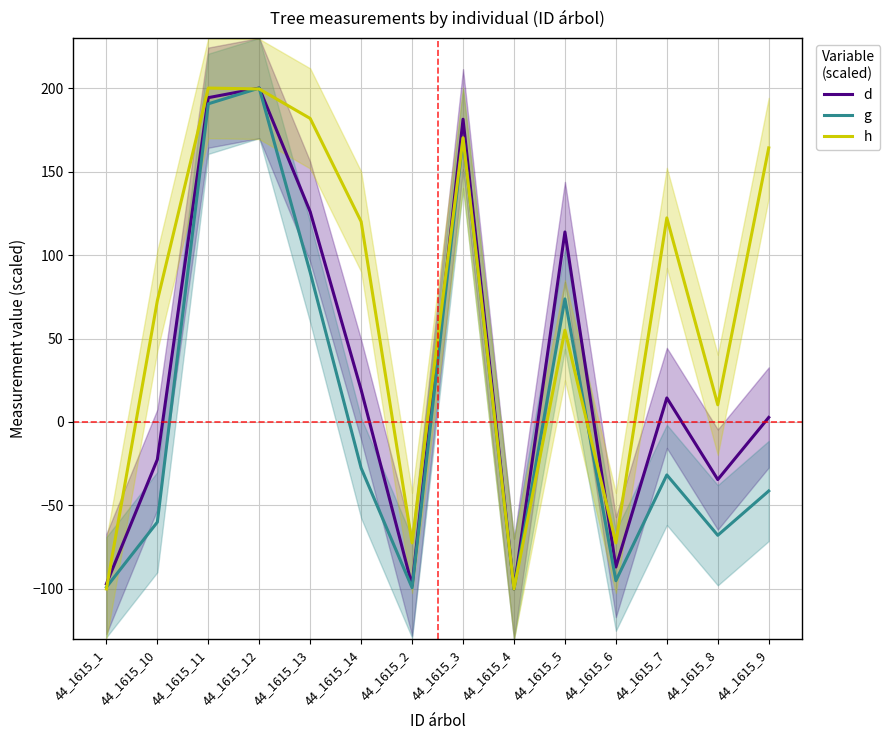

Reading right to left, list all the values displayed in this chart.

d: 44_1615_9=2.7	44_1615_8=-34.5	44_1615_7=14.4	44_1615_6=-86.9	44_1615_5=113.8	44_1615_4=-100.0	44_1615_3=181.4	44_1615_2=-98.0	44_1615_14=19.3	44_1615_13=125.9	44_1615_12=200.0	44_1615_11=194.3	44_1615_10=-22.5	44_1615_1=-97.0
g: 44_1615_9=-41.3	44_1615_8=-67.9	44_1615_7=-31.7	44_1615_6=-95.1	44_1615_5=73.7	44_1615_4=-100.0	44_1615_3=169.9	44_1615_2=-99.3	44_1615_14=-27.6	44_1615_13=89.6	44_1615_12=200.0	44_1615_11=190.6	44_1615_10=-60.0	44_1615_1=-98.9
h: 44_1615_9=164.2	44_1615_8=10.3	44_1615_7=122.2	44_1615_6=-72.4	44_1615_5=55.0	44_1615_4=-100.0	44_1615_3=170.2	44_1615_2=-72.4	44_1615_14=120.0	44_1615_13=181.8	44_1615_12=199.4	44_1615_11=200.0	44_1615_10=72.6	44_1615_1=-100.0